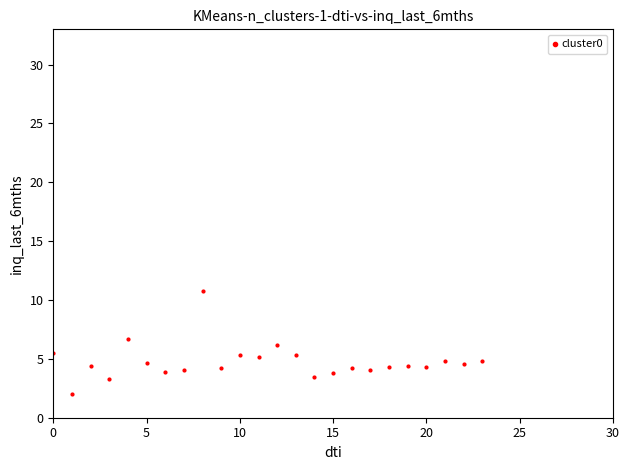

What is the range of Y values (max minus min)?

8.8